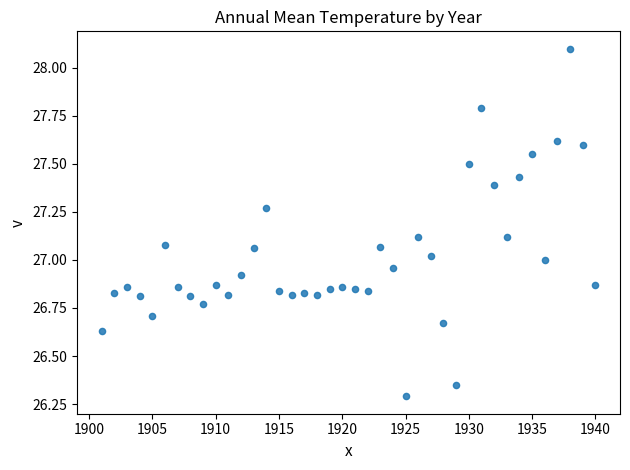

What is the range of X values (max minus min)?

39.0